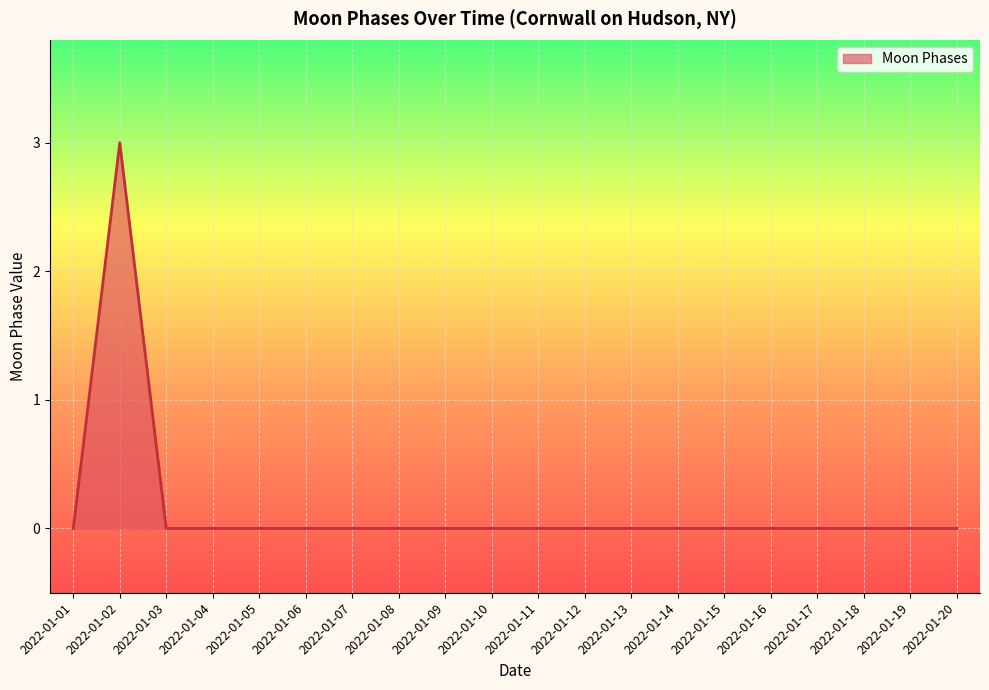

Which category has the highest value across all series?

2022-01-02